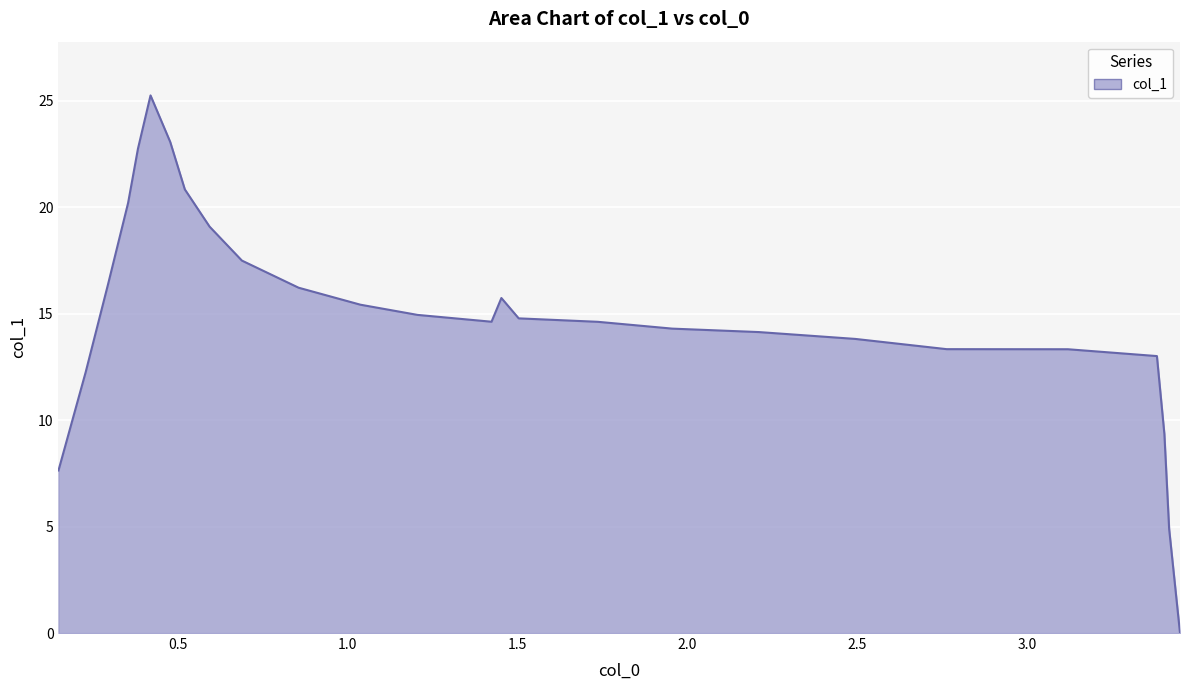

Does the chart display data point markers on the line(s)?

No